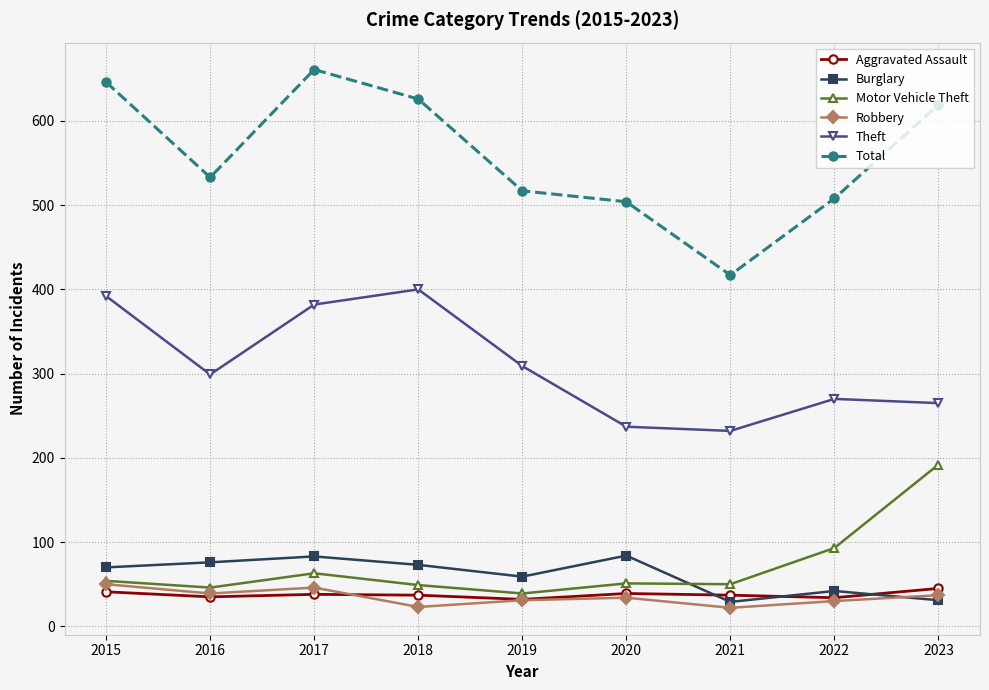

What is the value of the Aggravated Assault point at the 6th from the left?

39